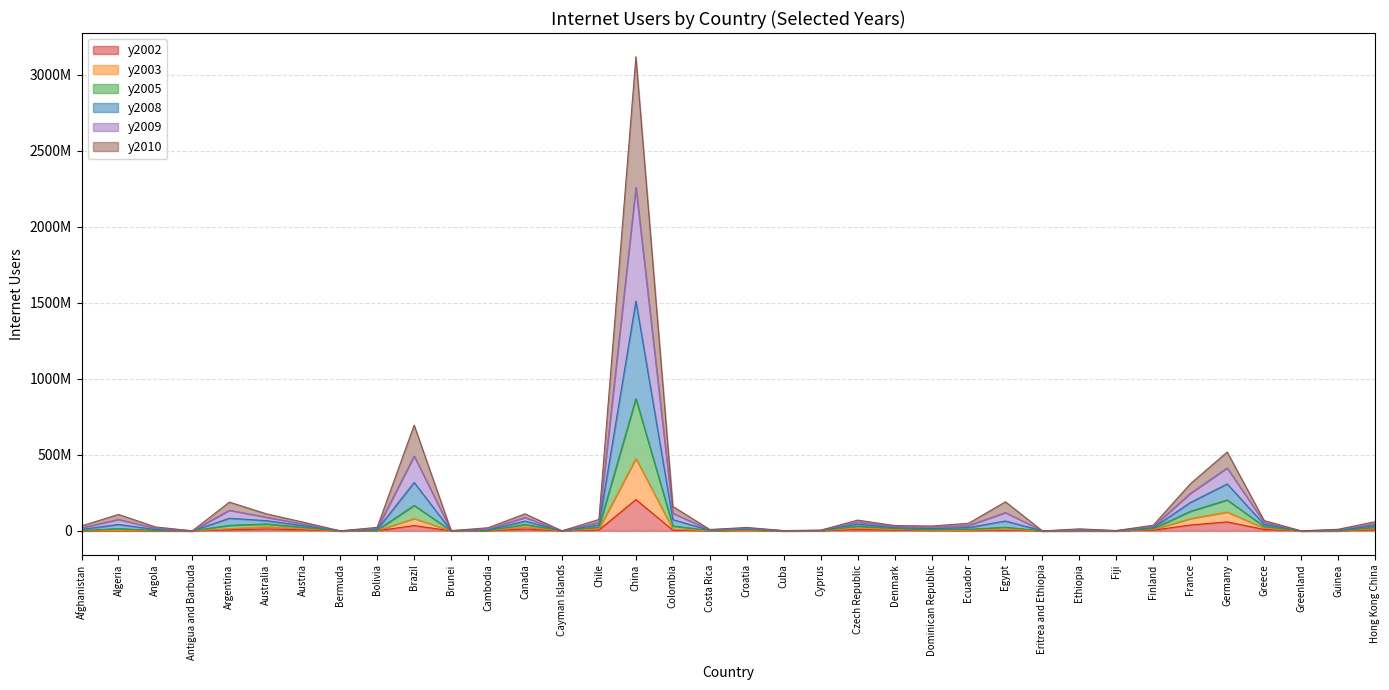

The value of y2008 at Cayman Islands is 92932. True or false?

False